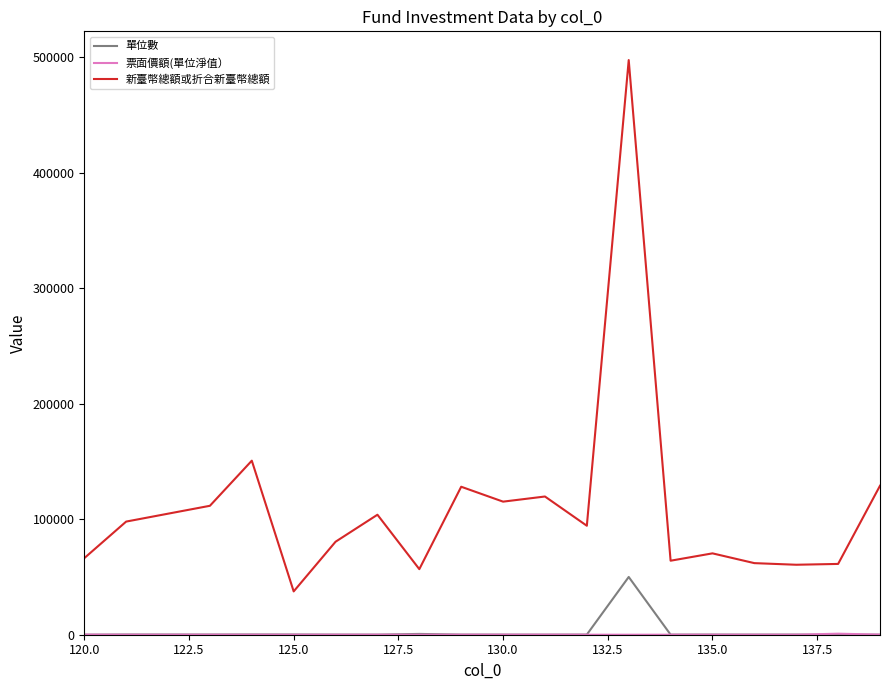

Which series has the largest total across all categories?

新臺幣總額或折合新臺幣總額